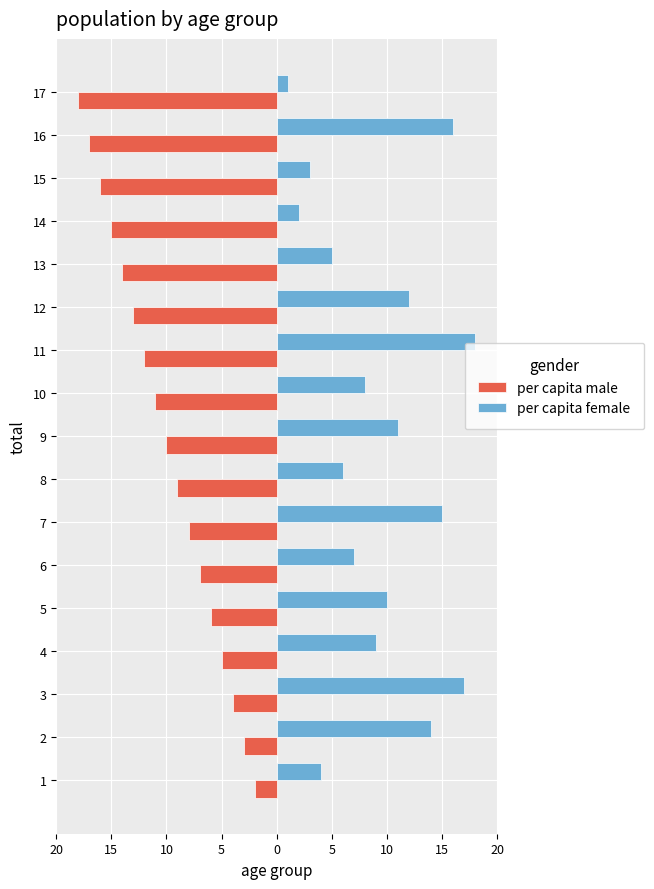

What are all the series names shown in the legend?

per capita male, per capita female